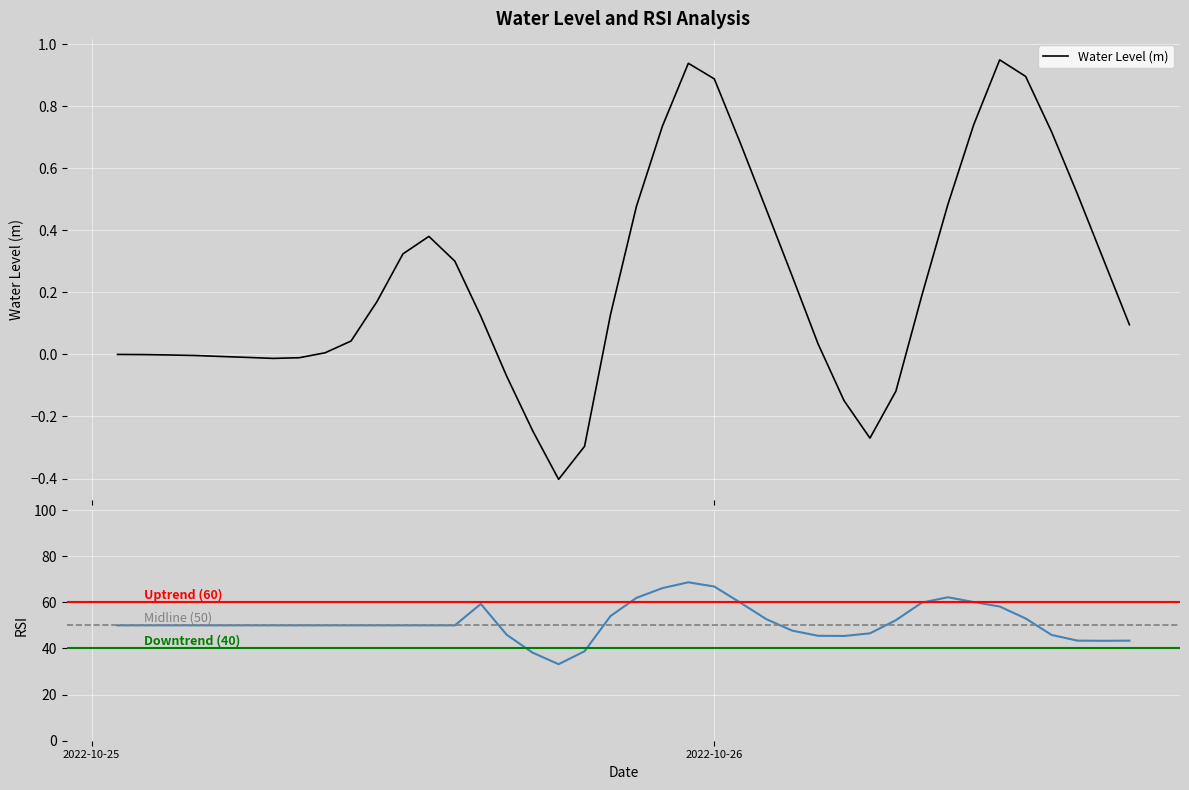

What is the change in value from 2022-10-25 19:00:00 to 2022-10-26 11:00:00?

+1.2